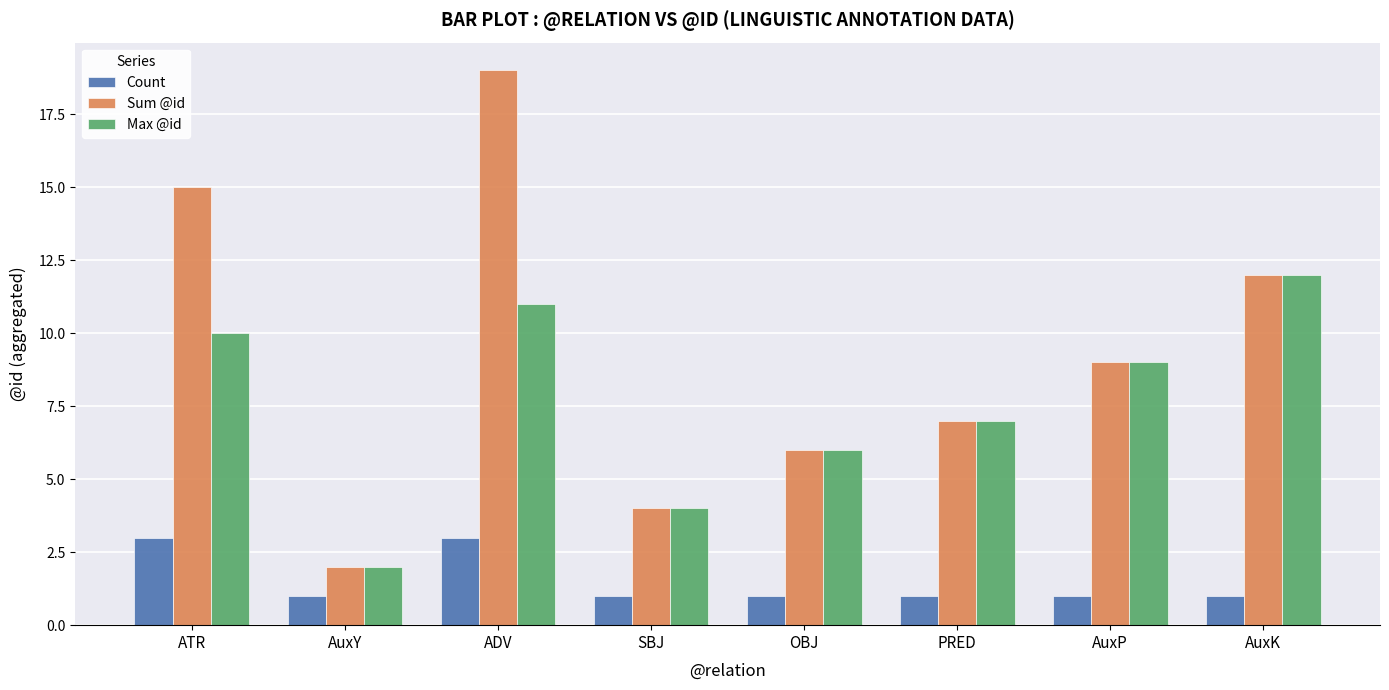

What is the difference between the Count values at SBJ and ATR?

2